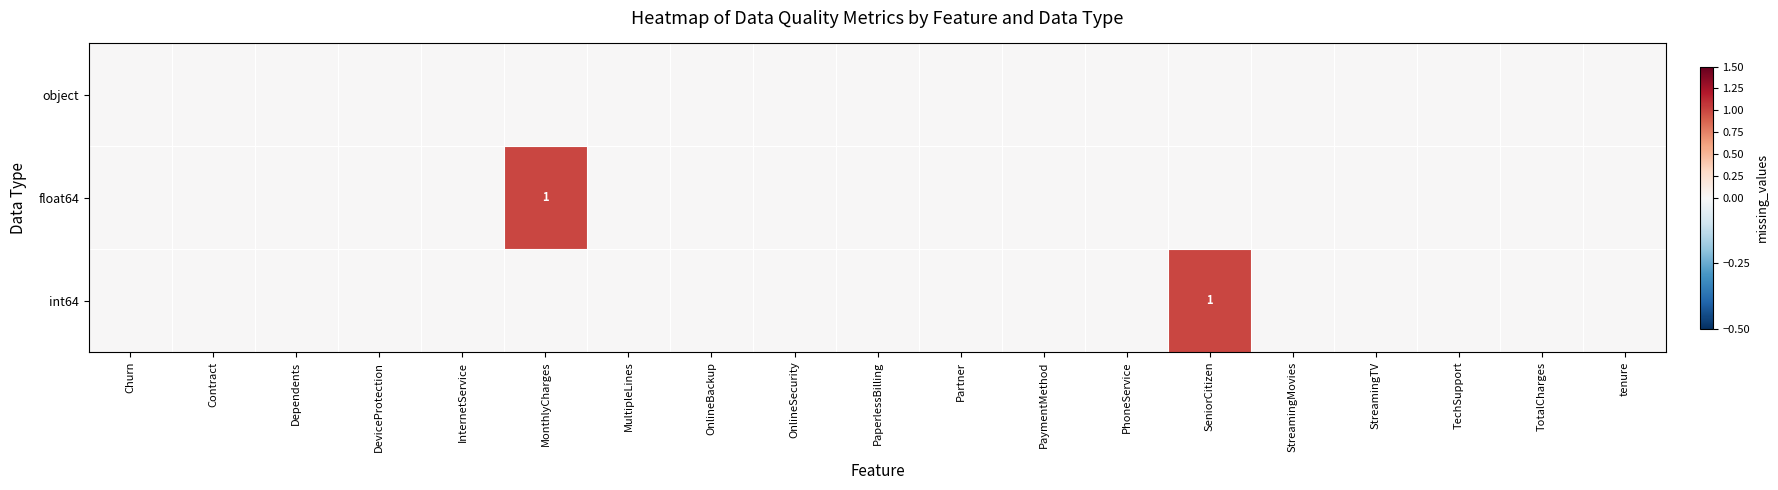

True or false: object has a value of 0 at PaymentMethod.

True